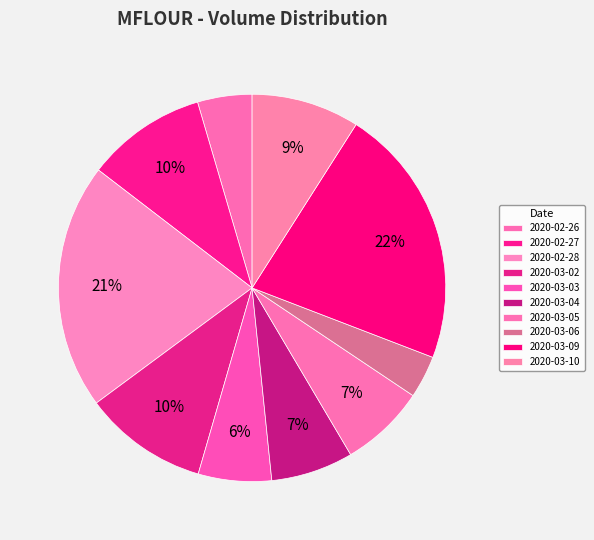

Is there a majority slice in this chart?

No